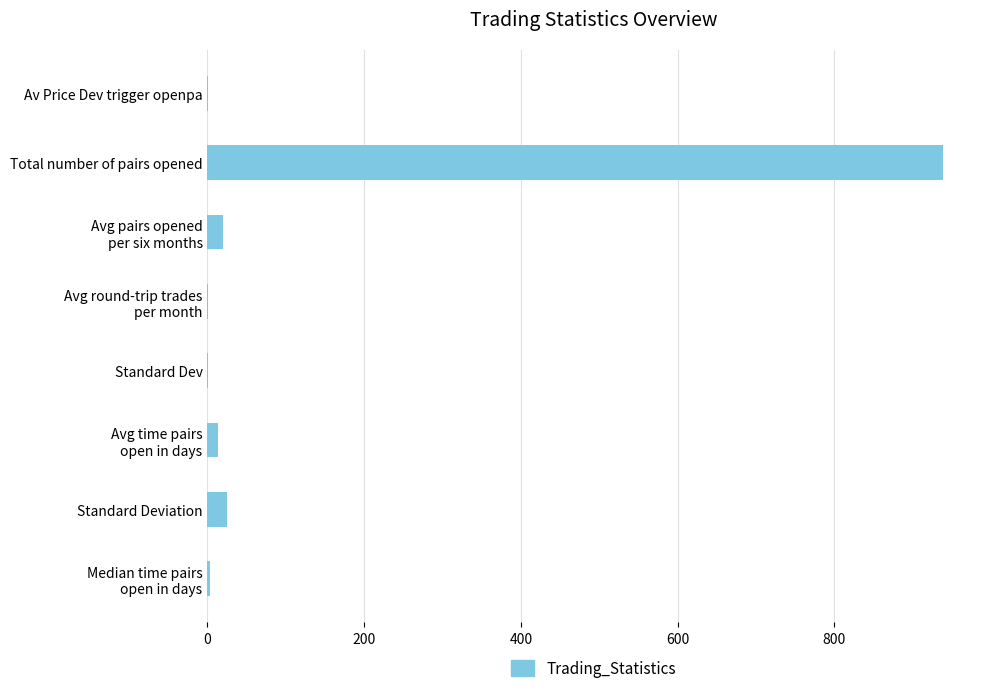

What is the greatest value displayed?

939.0